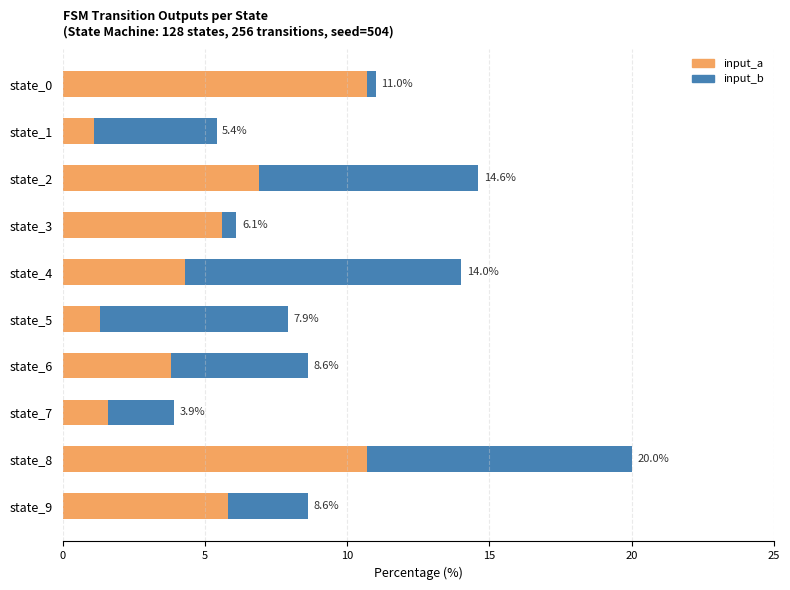

What are all the series names shown in the legend?

input_a, input_b